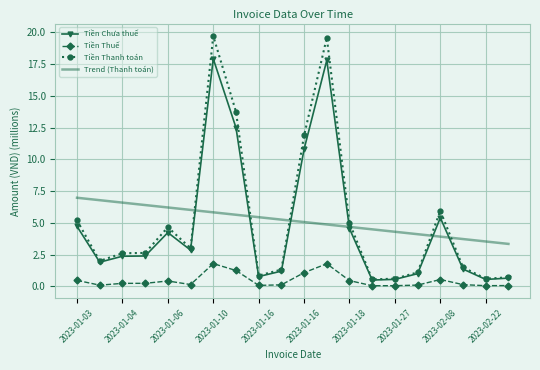

What is the sum of all Tiền Chưa thuế values?

94.0